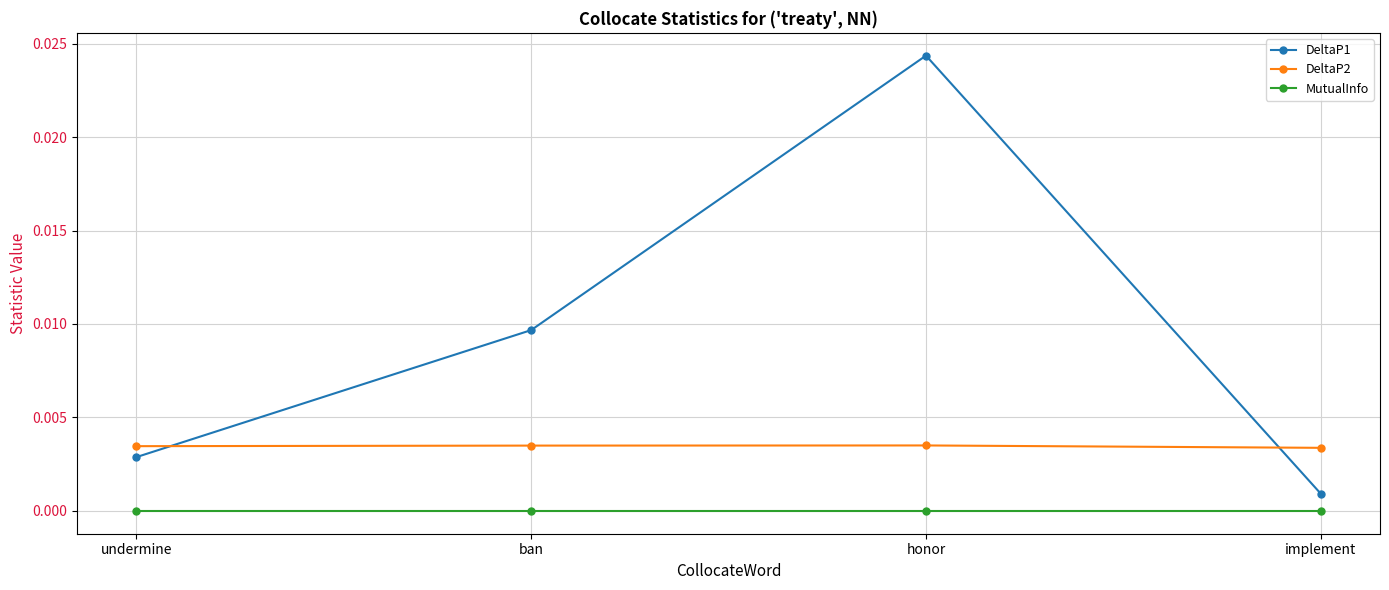

True or false: DeltaP1 has a value of 0.0 at implement.

True